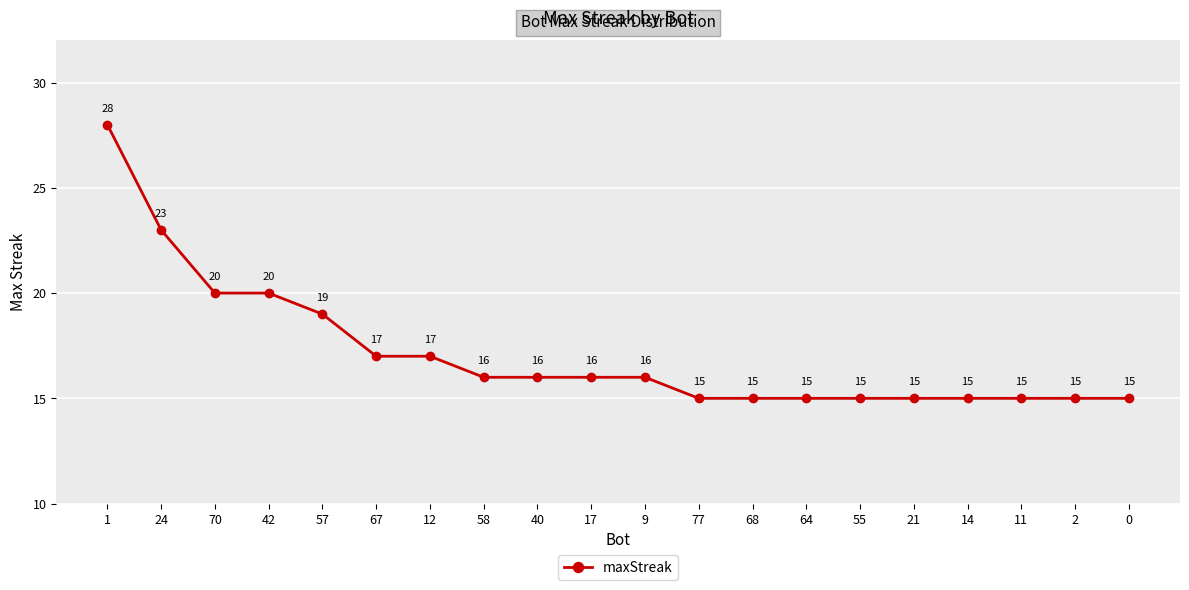

What is the approximate value at 12, to the nearest 10?

20